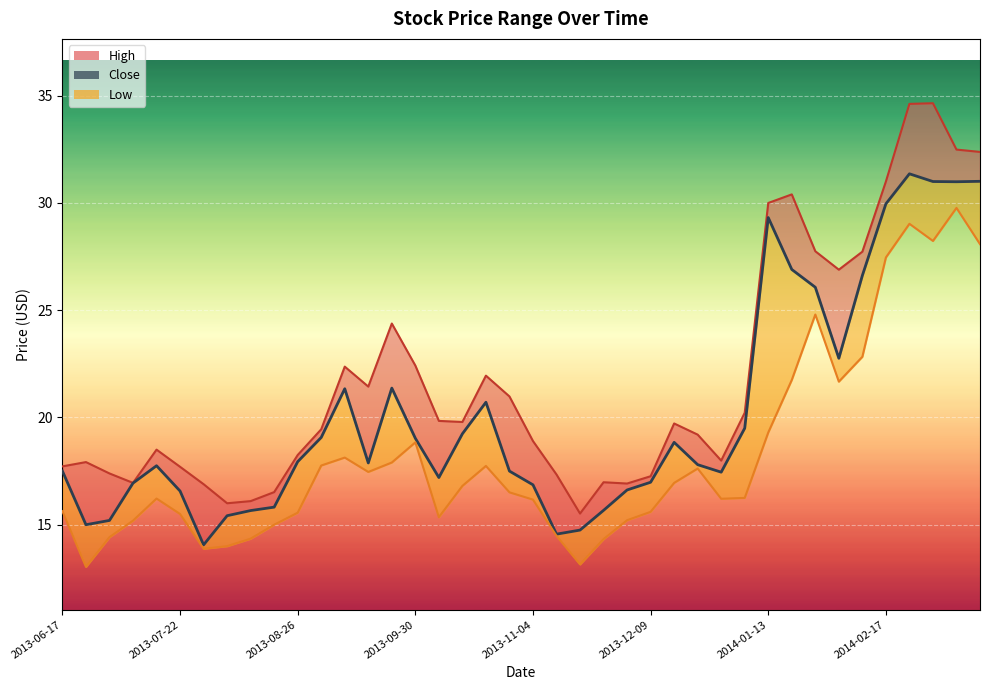

What is the approximate value of Low at 2014-01-13?

19.3